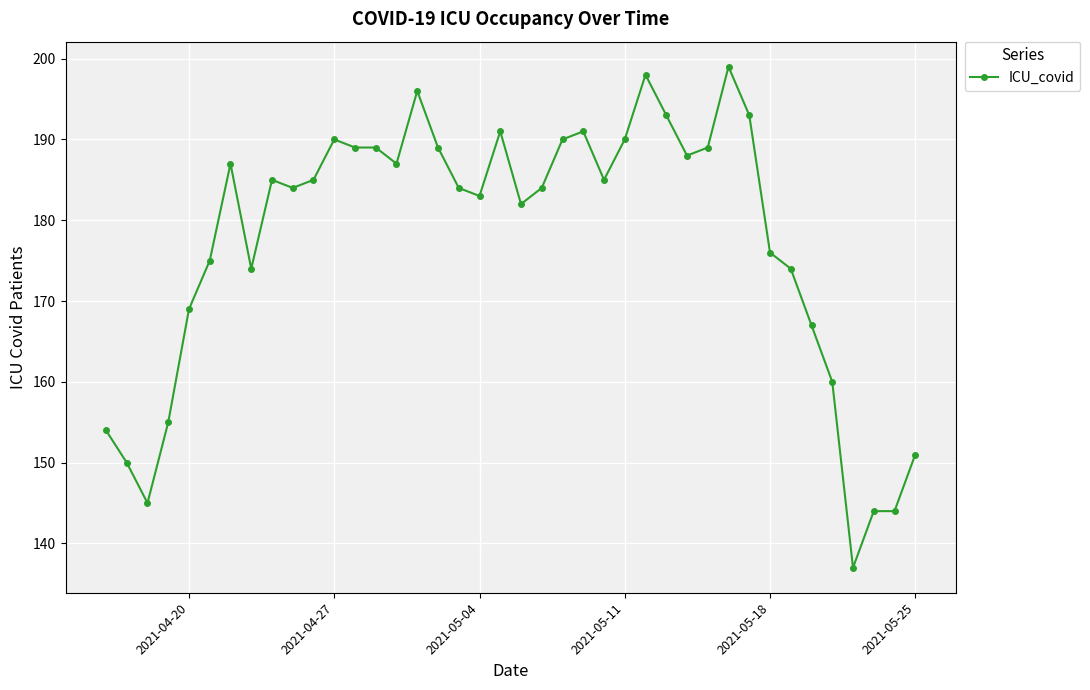

How many distinct data groups are displayed?

1